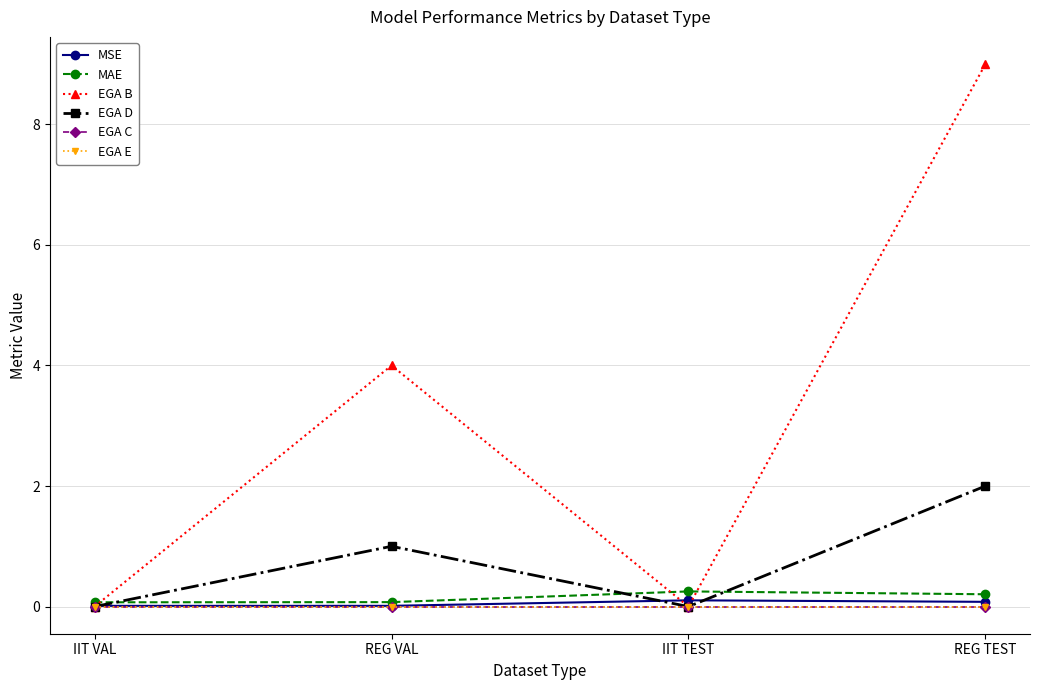

True or false: MAE has more than 2 points higher than both neighbors.

False